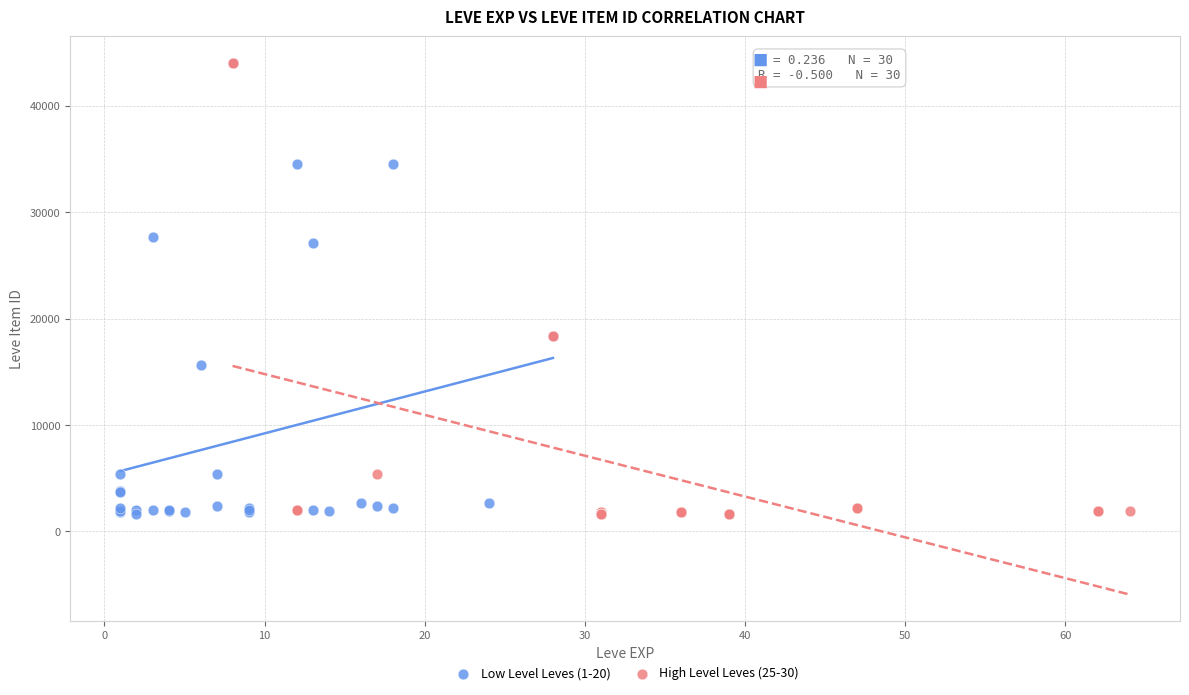

What are all the series names shown in the legend?

Low Level Leves (1-20), High Level Leves (25-30)